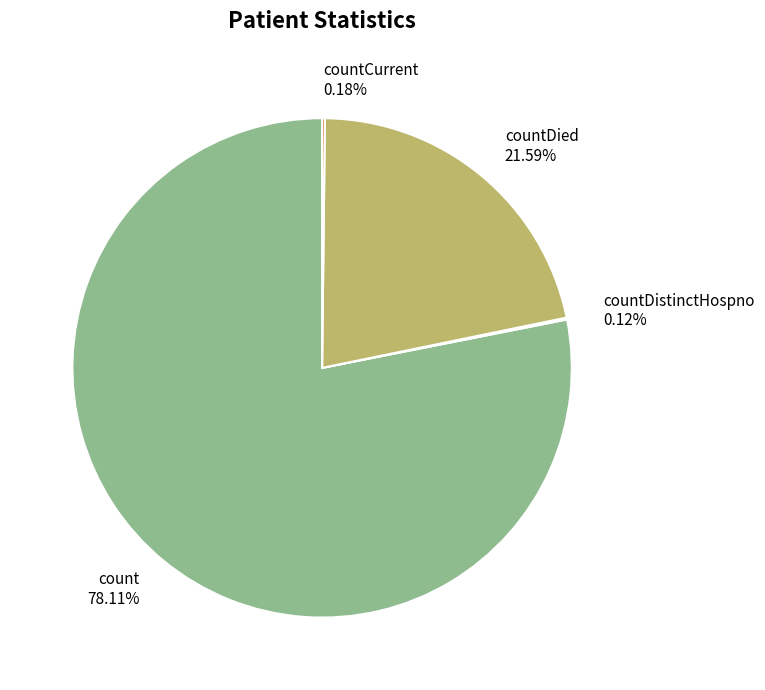

Approximately how many times larger is the value at countDied compared to count?

0.3